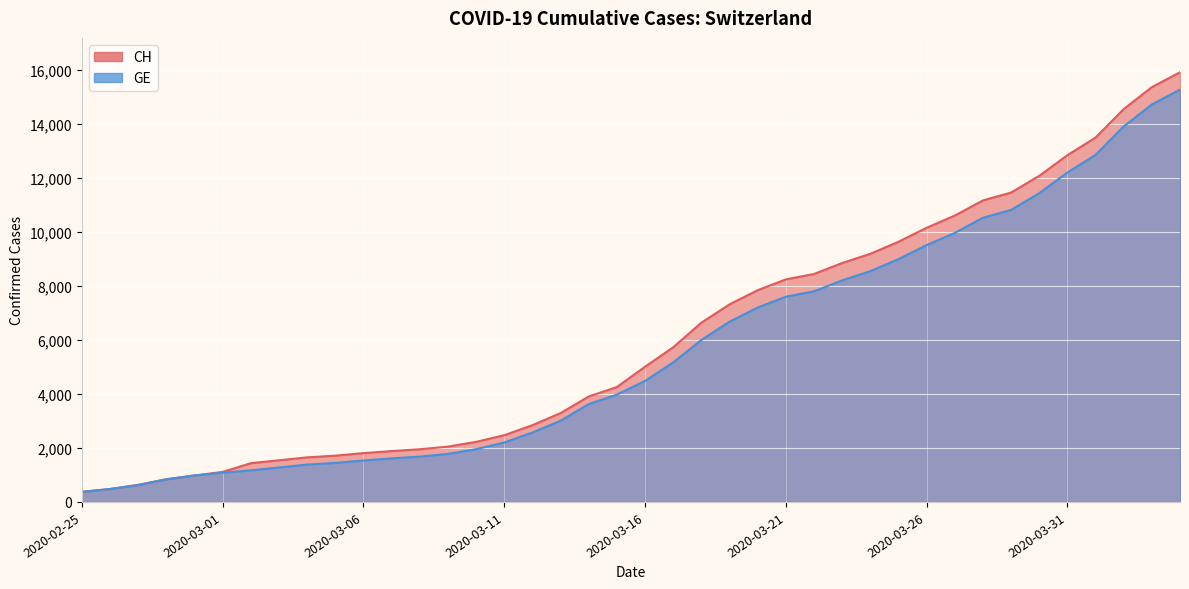

What is the sum of all CH values?

242133